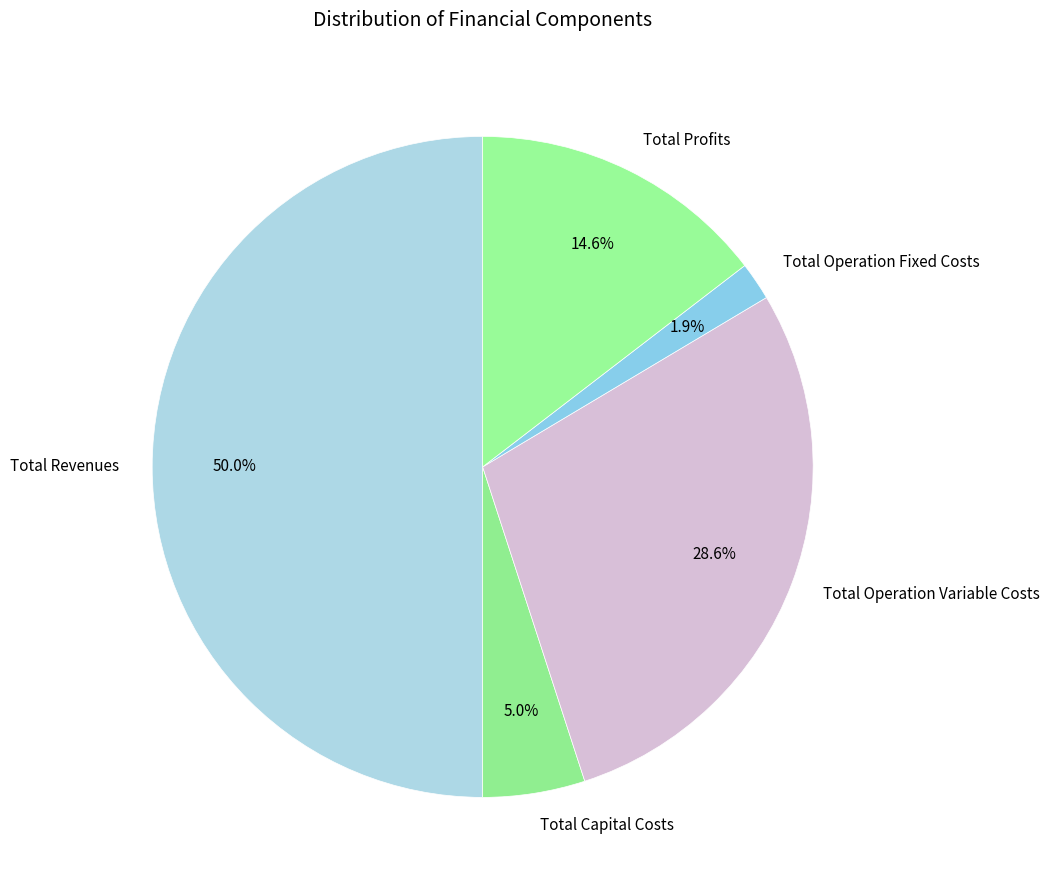

Between Total Capital Costs and Total Operation Variable Costs, which is larger?

Total Operation Variable Costs